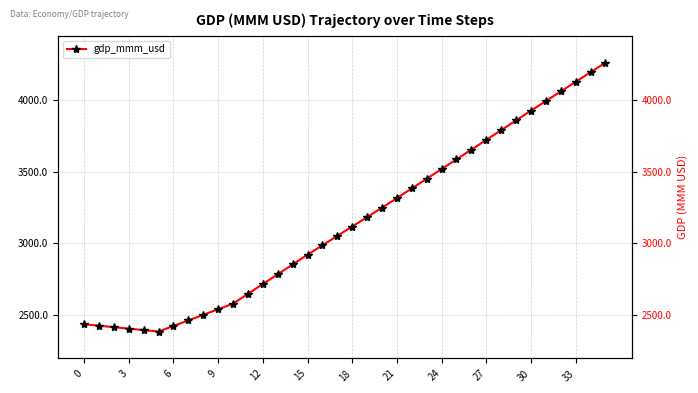

True or false: the data has more than 1 interior local peaks.

False